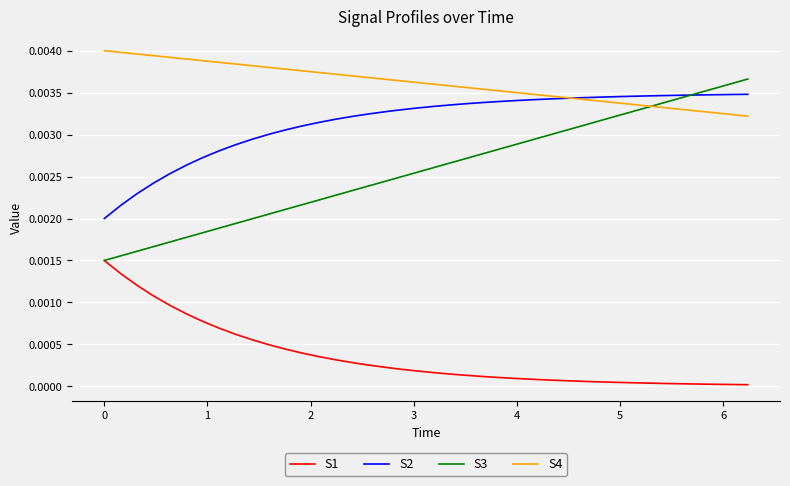

Which series has the widest spread of values?

S3